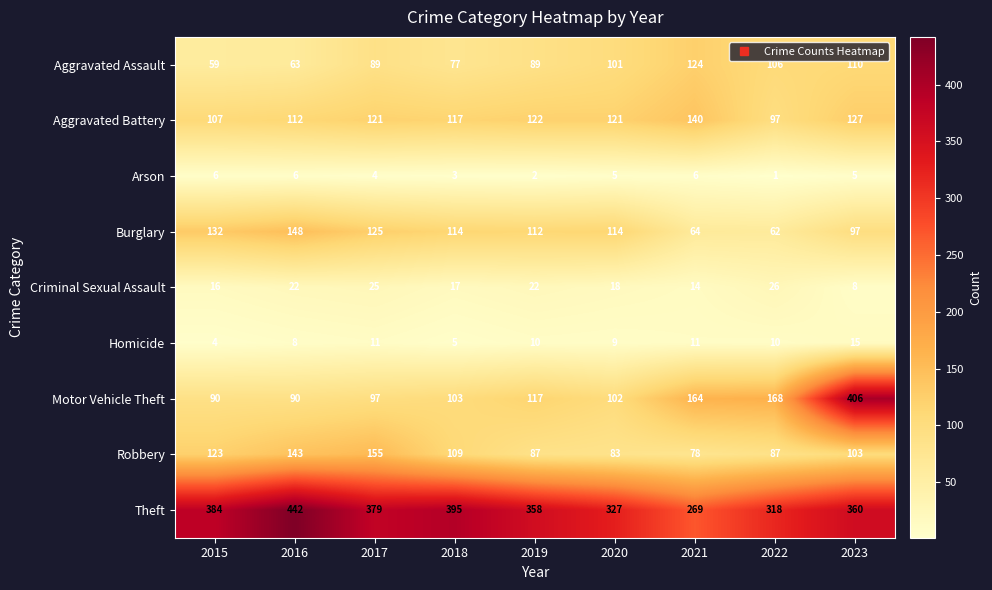

List the series in order of their peak value, lowest first.

Arson, Homicide, Criminal Sexual Assault, Aggravated Assault, Aggravated Battery, Burglary, Robbery, Motor Vehicle Theft, Theft